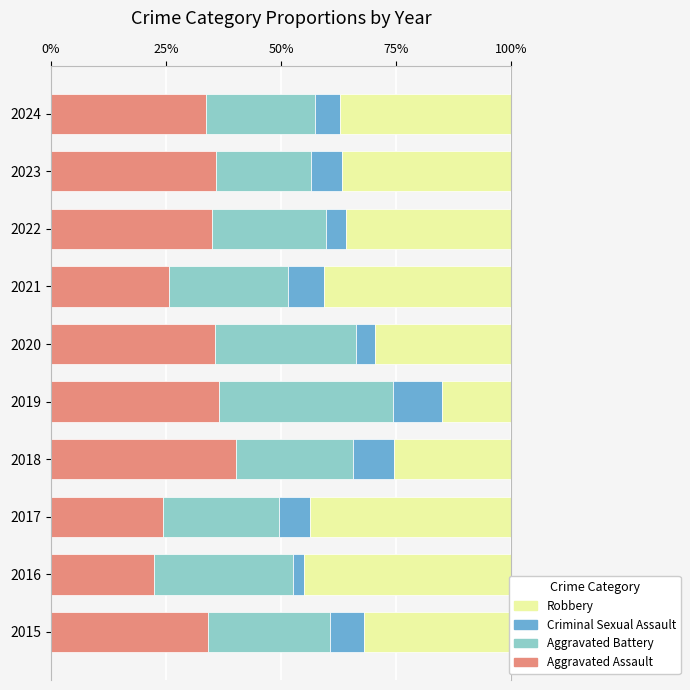

At which label does Aggravated Assault reach its peak?

2018